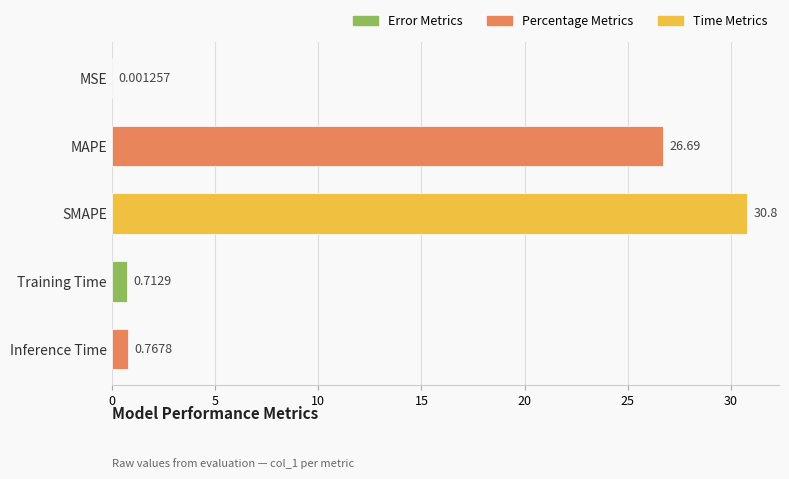

What is the change in value from MAPE to Inference Time?

-25.9